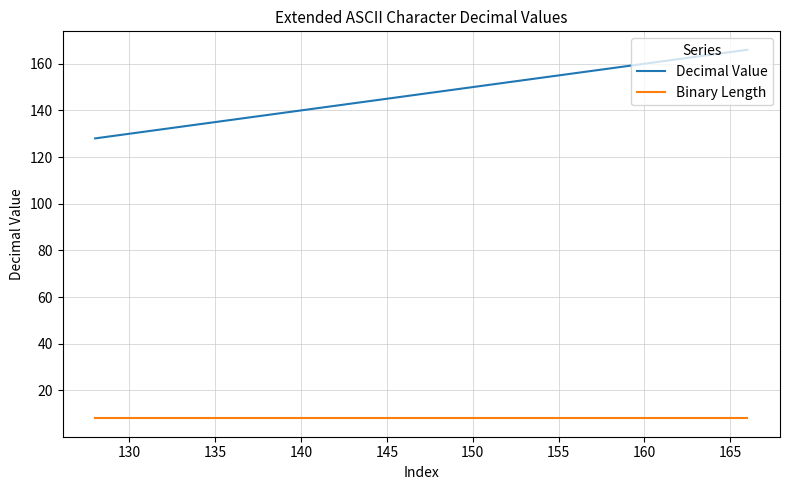

Reading left to right, extract all data points from this chart.

Decimal Value: 128	129	130	131	132	133	134	135	136	137	138	139	140	141	142	143	144	145	146	147	148	149	150	151	152	153	154	155	156	157	158	159	160	161	162	163	164	165	166
Binary Length: 8	8	8	8	8	8	8	8	8	8	8	8	8	8	8	8	8	8	8	8	8	8	8	8	8	8	8	8	8	8	8	8	8	8	8	8	8	8	8